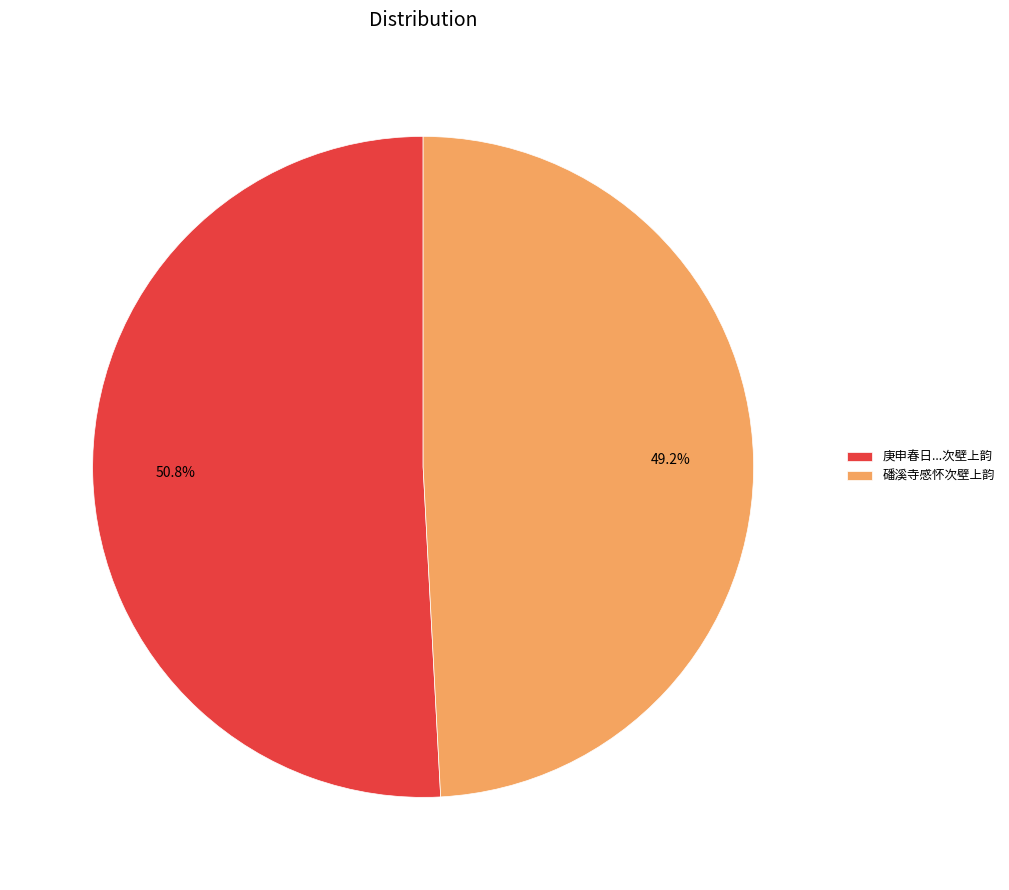

Which slice represents more than half of the pie?

庚申春日...次壁上韵